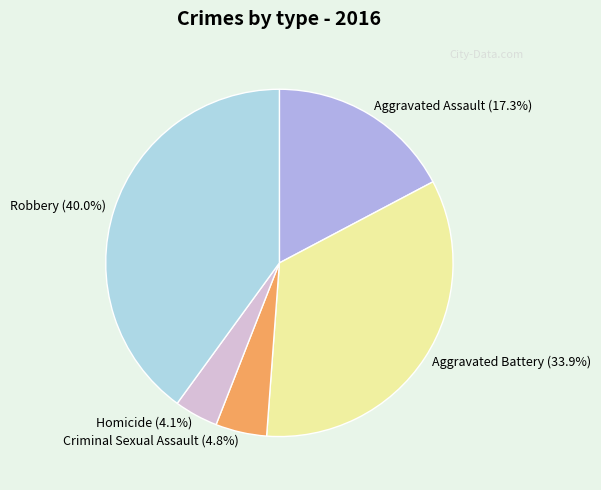

True or false: Criminal Sexual Assault accounts for 20% of the total.

False